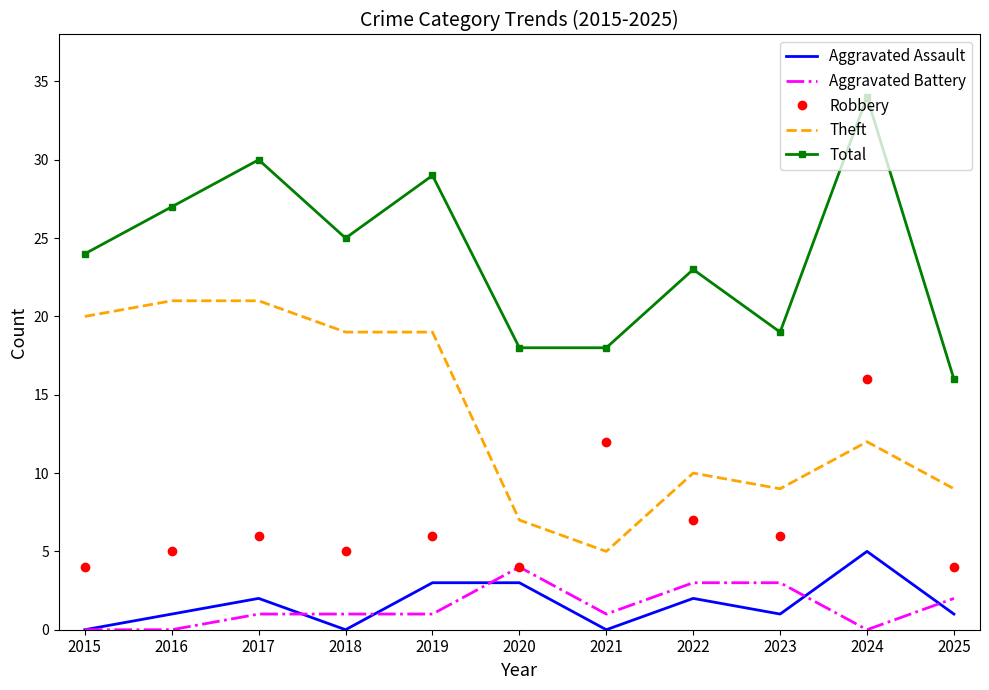

How many Aggravated Assault values are between 0 and 3?

10